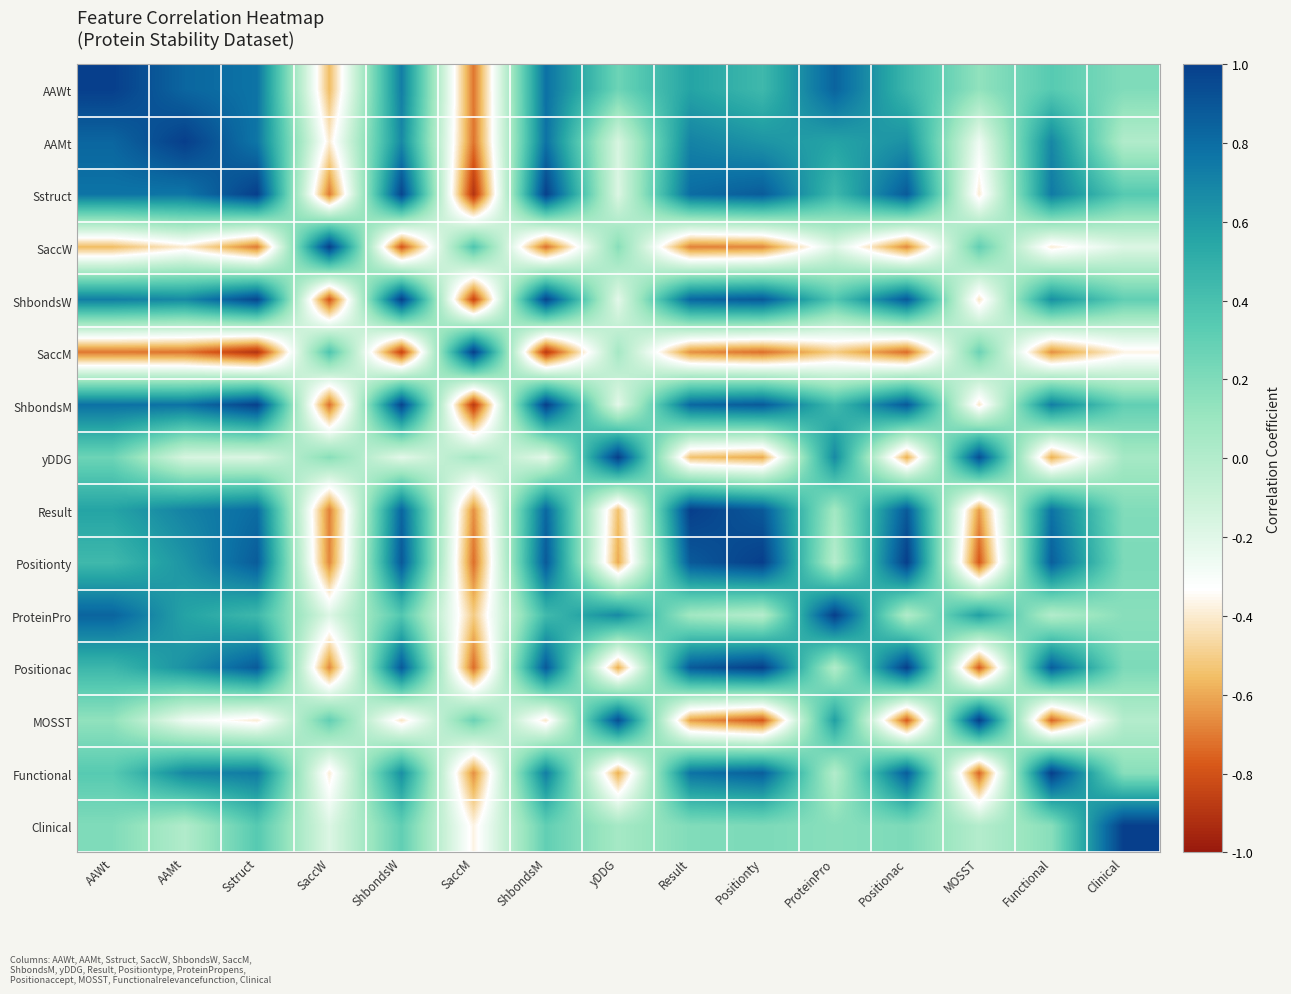

Which series has the largest total across all categories?

Sstruct